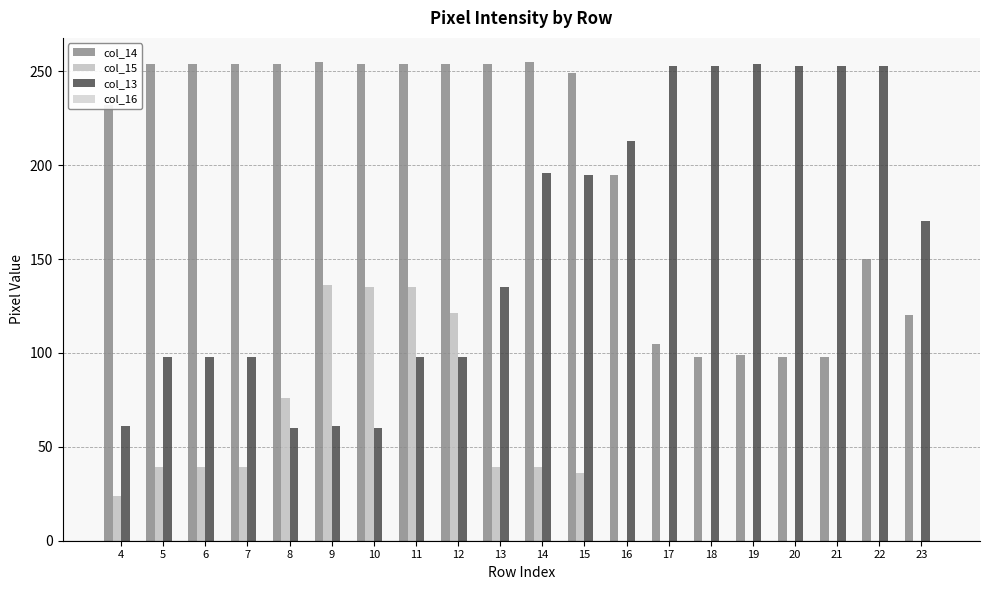

How many groups of bars are there?

20